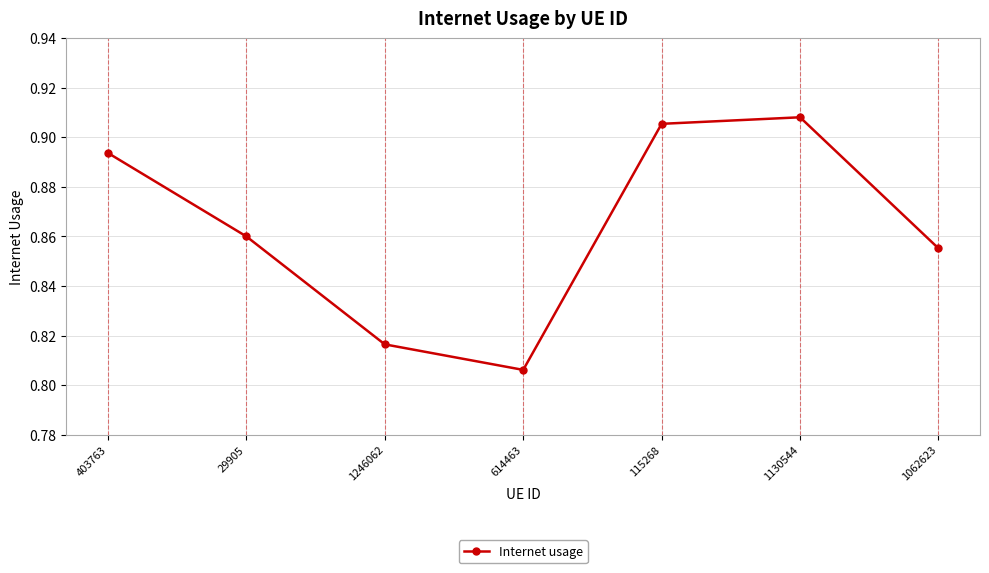

Is it true that the value at 1246062 is 0.5?

False